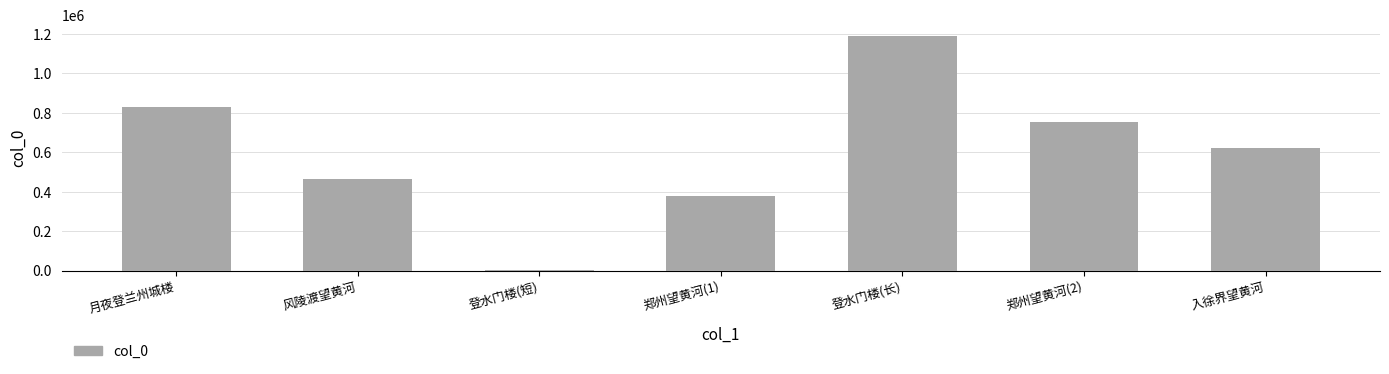

What is the change in value from 月夜登兰州城楼 to 登水门楼(长)?

+357340